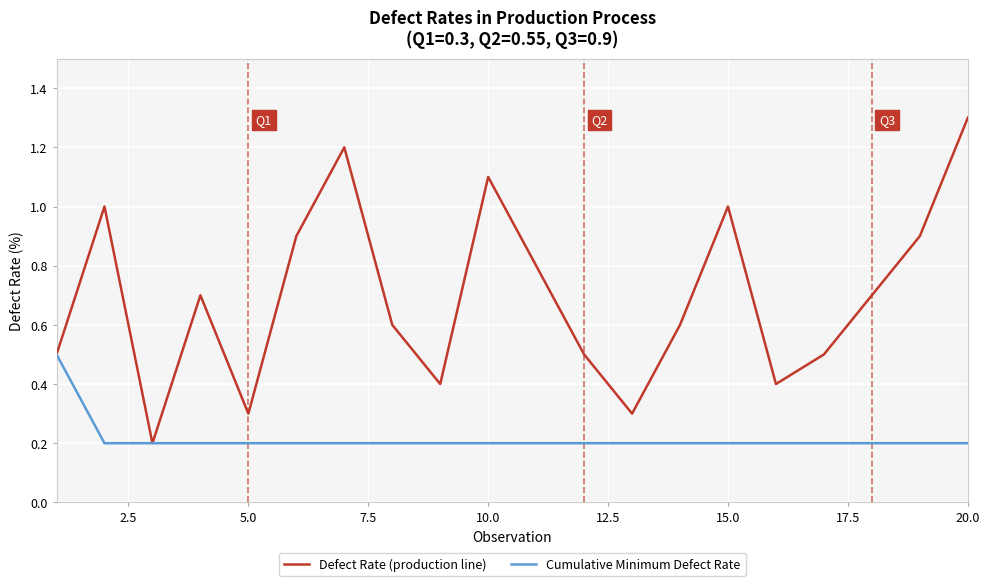

List the series in order of their peak value, lowest first.

Cumulative Minimum Defect Rate, Defect Rate (production line)